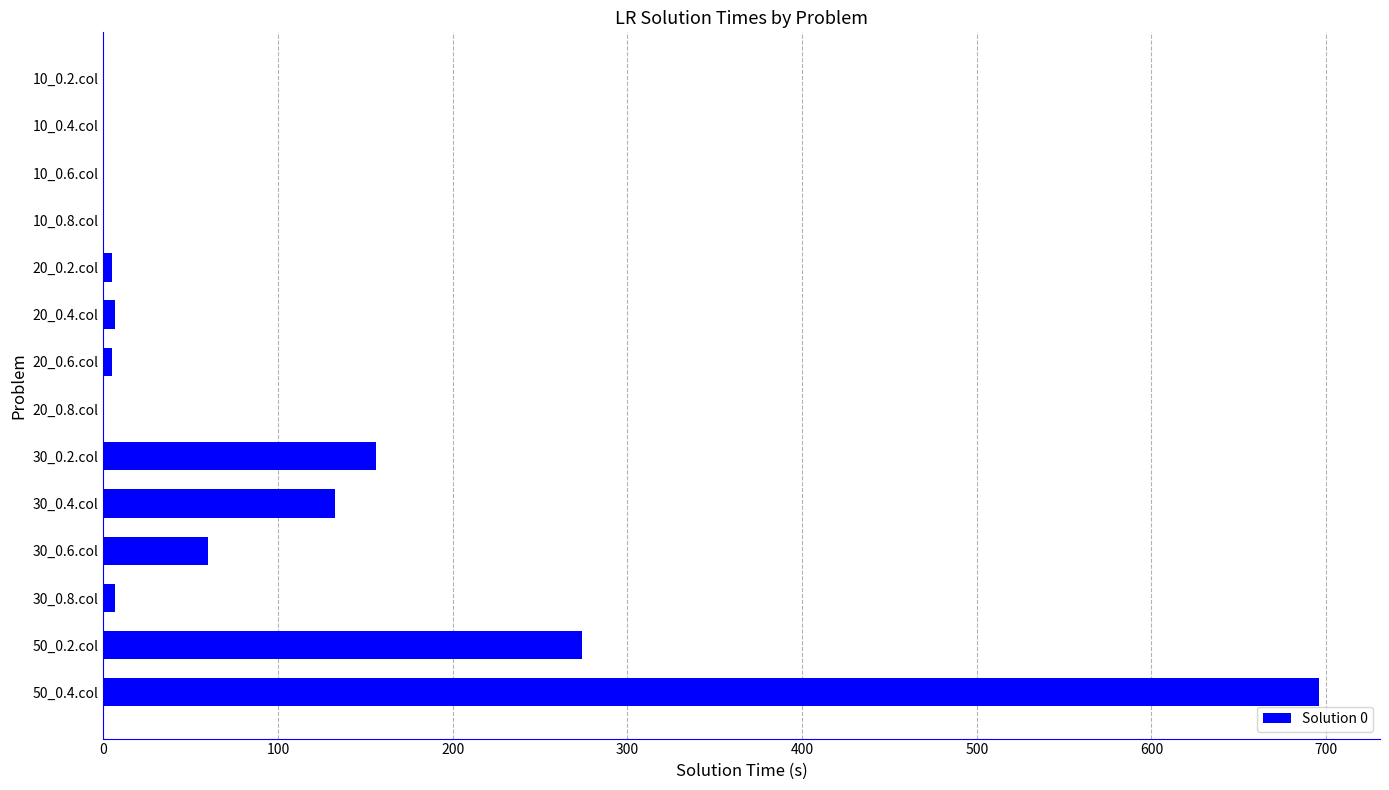

Is it true that the value at 30_0.4.col is 132.6?

True